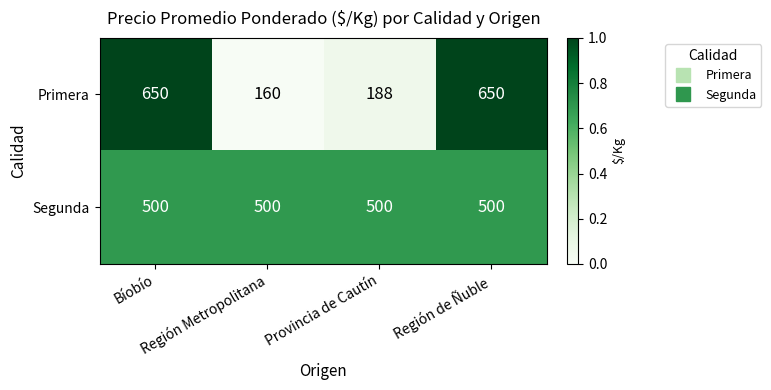

What is the smallest value displayed?

160